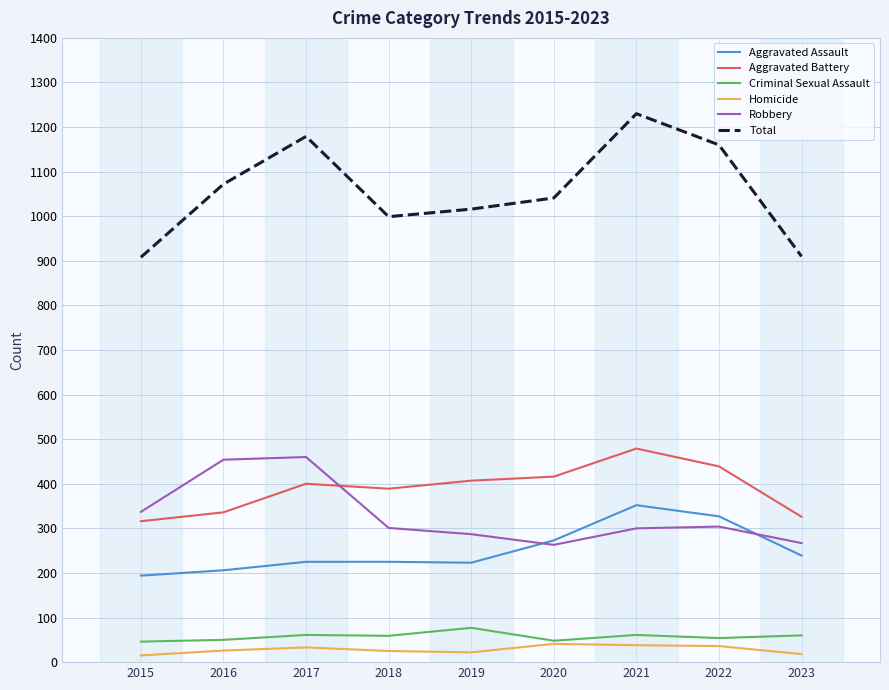

The Robbery series shows 337 at 2015. True or false?

True